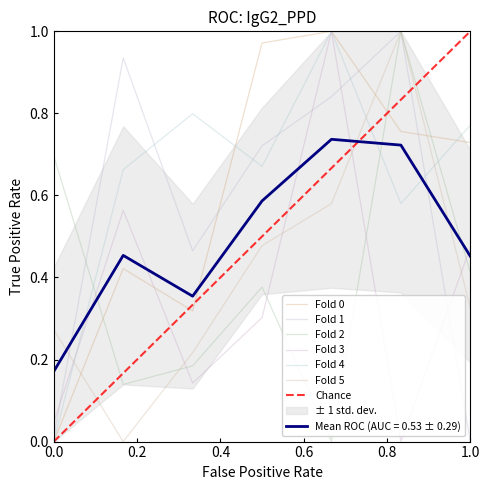

List the series in order of their peak value, highest first.

0, 1, 2, 3, 4, 5